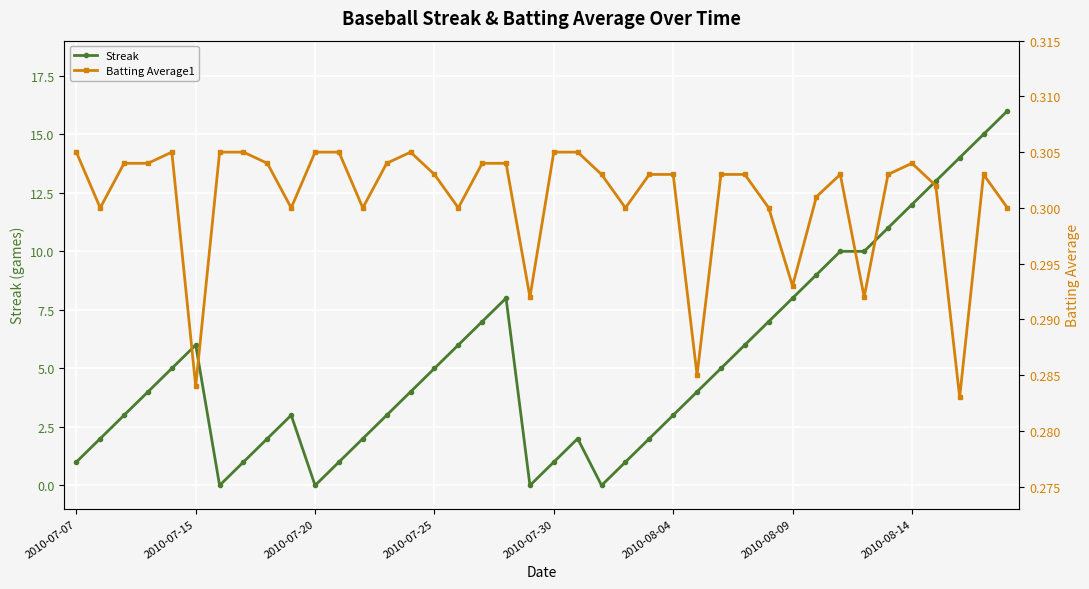

True or false: Batting Average1 and Streak intersect in this chart.

True